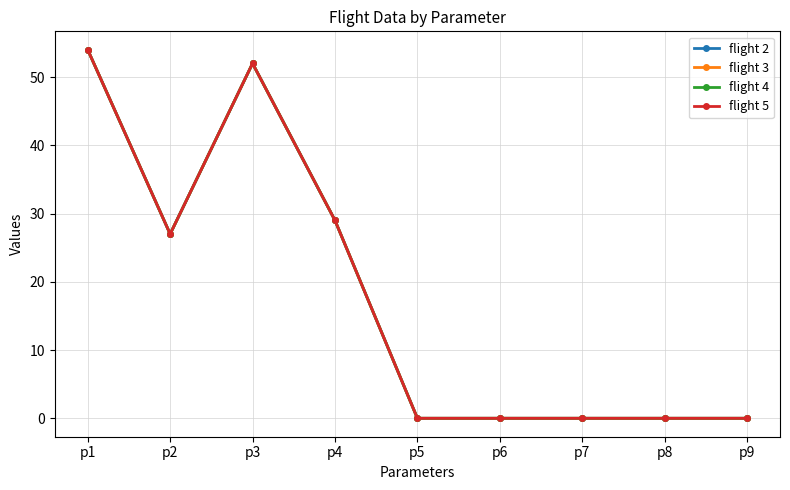

In flight 4, how many points are higher than both neighbors (excluding endpoints)?

1